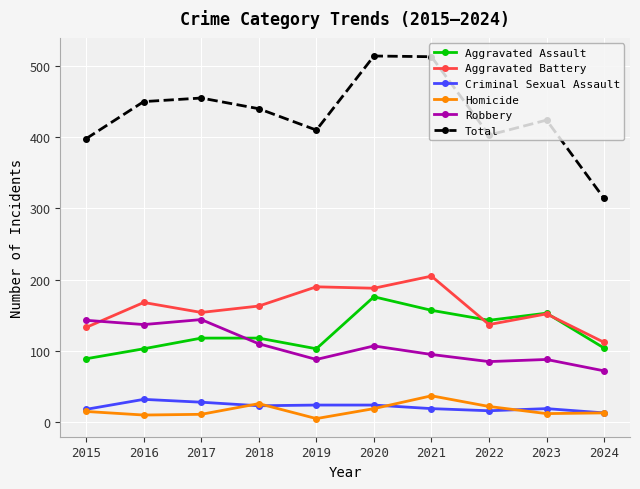

What is the sum of all Criminal Sexual Assault values?

216